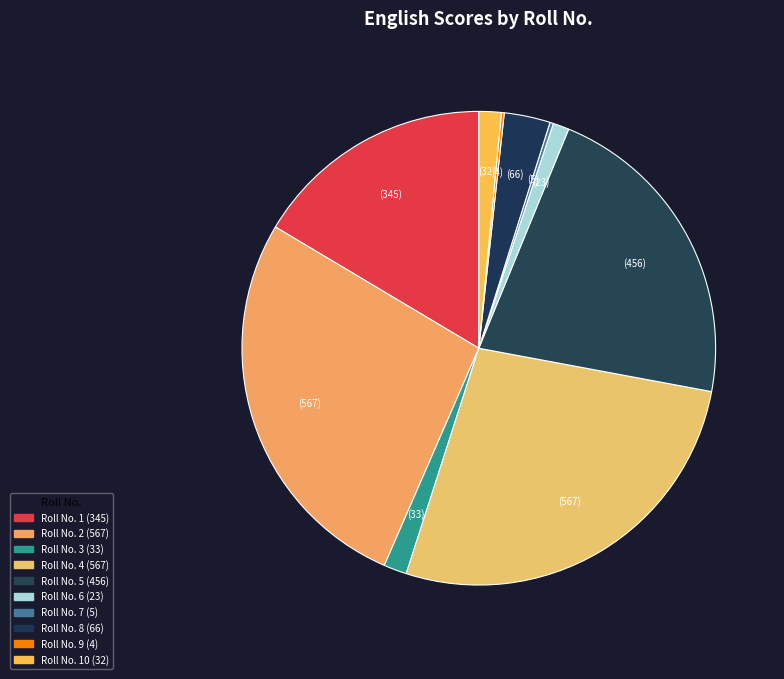

Which slice is the smallest?

9